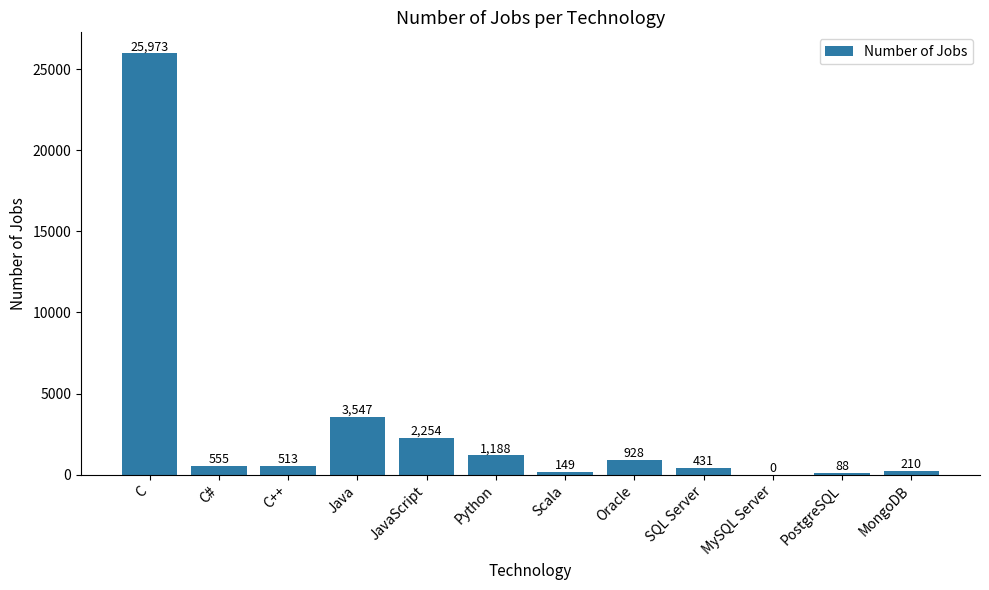

True or false: the data shows 3547 at Java.

True